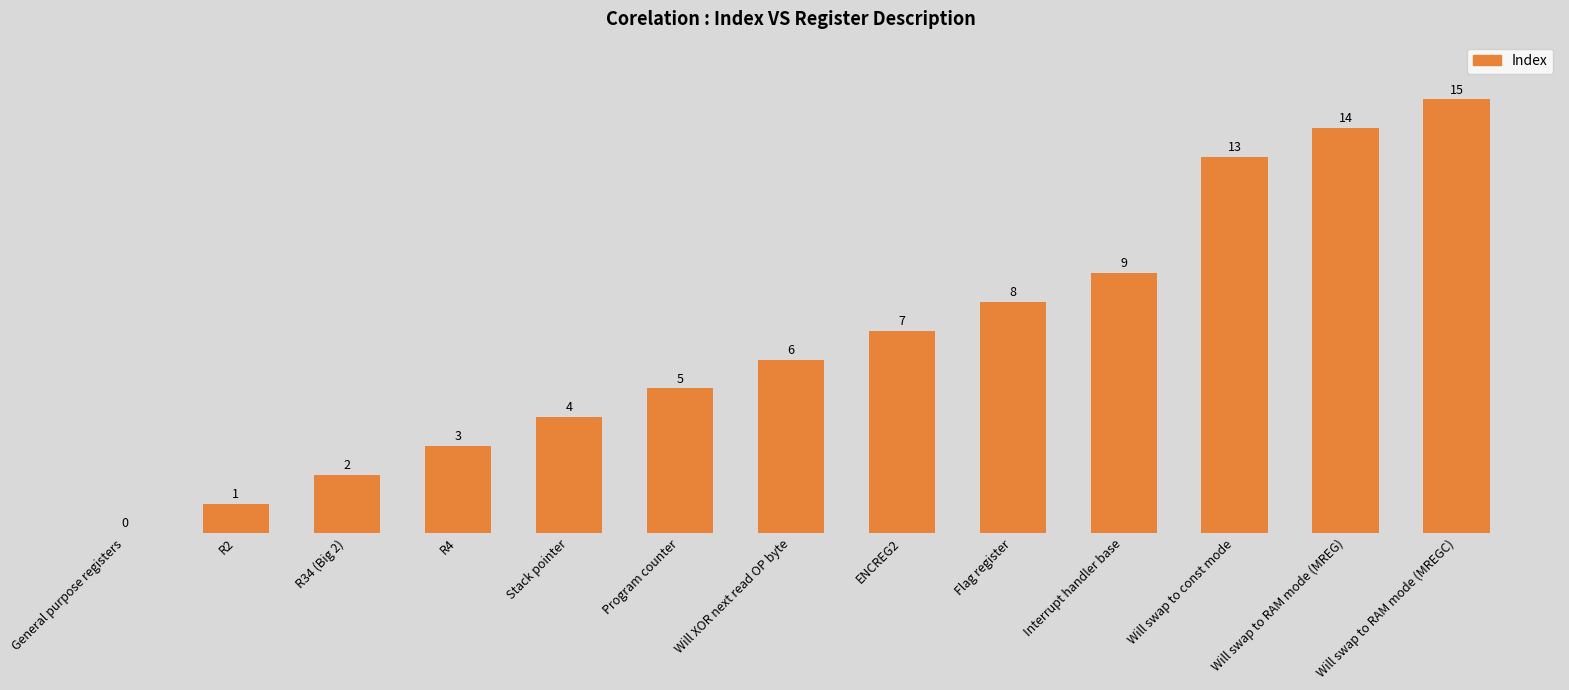

What is the sum of the values at ENCREG2 and Flag register?

15